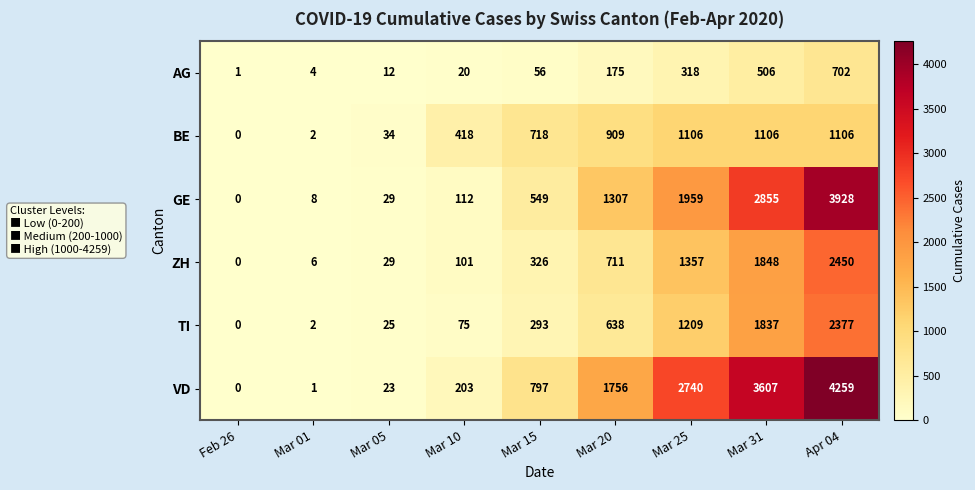

At which label is ZH closest to 1225?

Mar 25